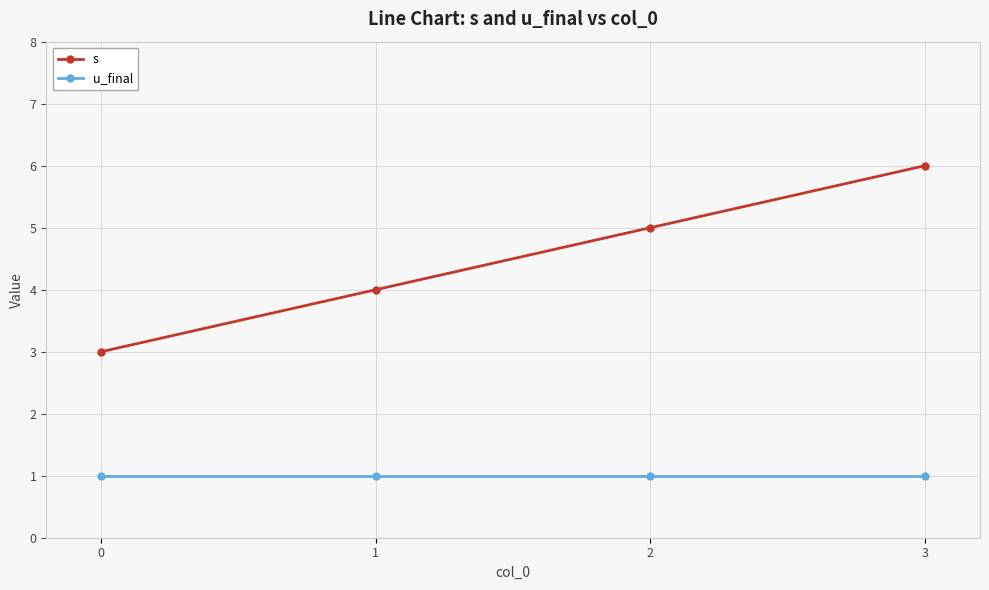

What is the value of the u_final point at the 1st from the left?

1